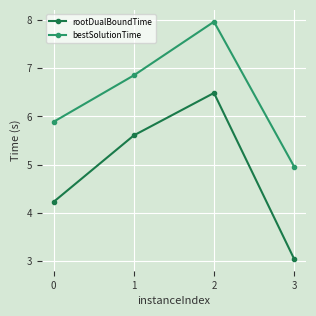

True or false: rootDualBoundTime and bestSolutionTime cross at least once.

False